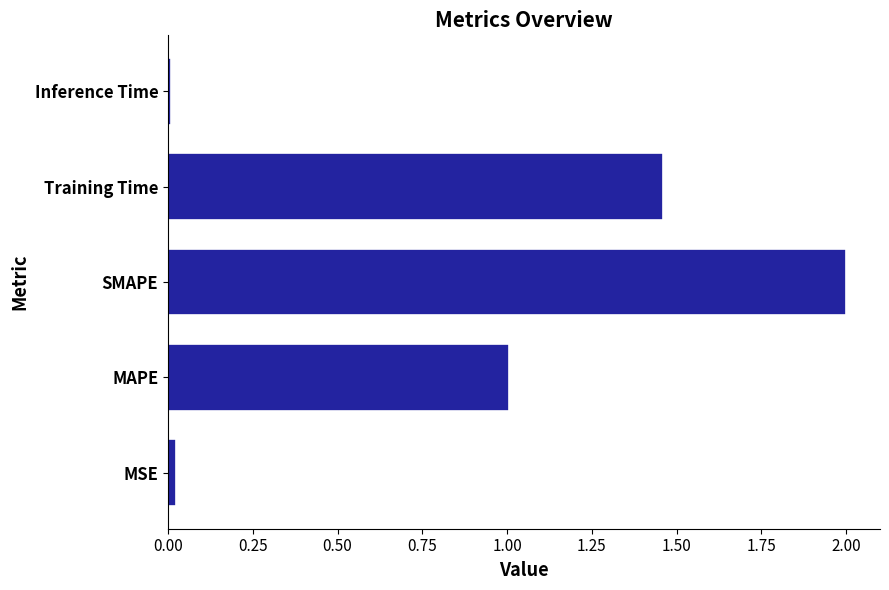

The value at Training Time is 2.4. True or false?

False